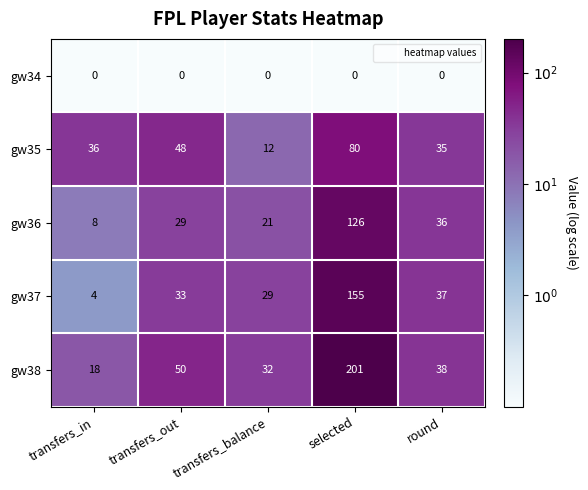

What is the smallest value displayed?

0